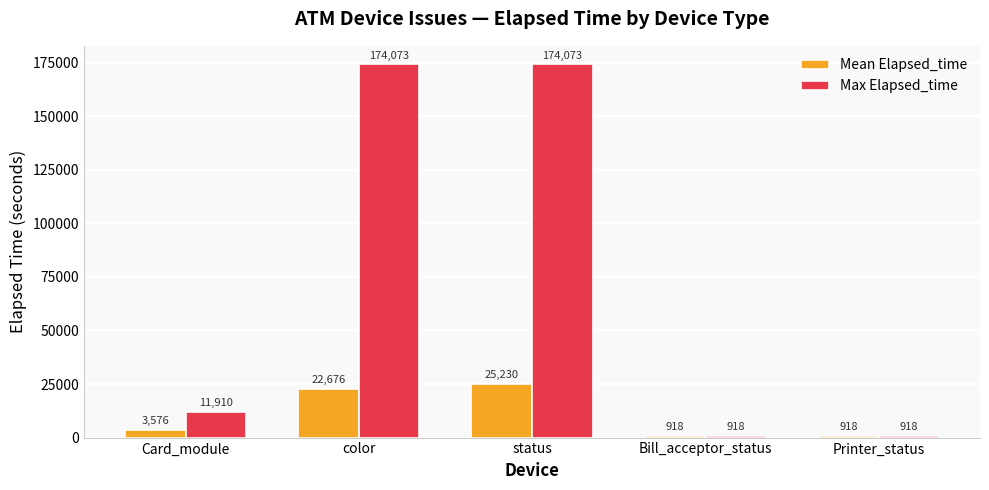

What is the average value of the Max Elapsed_time series?

72378.4